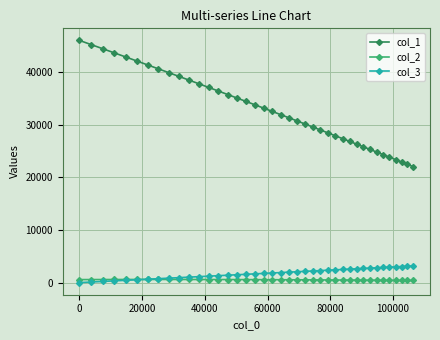

What is the maximum value shown in the chart?

46056.5